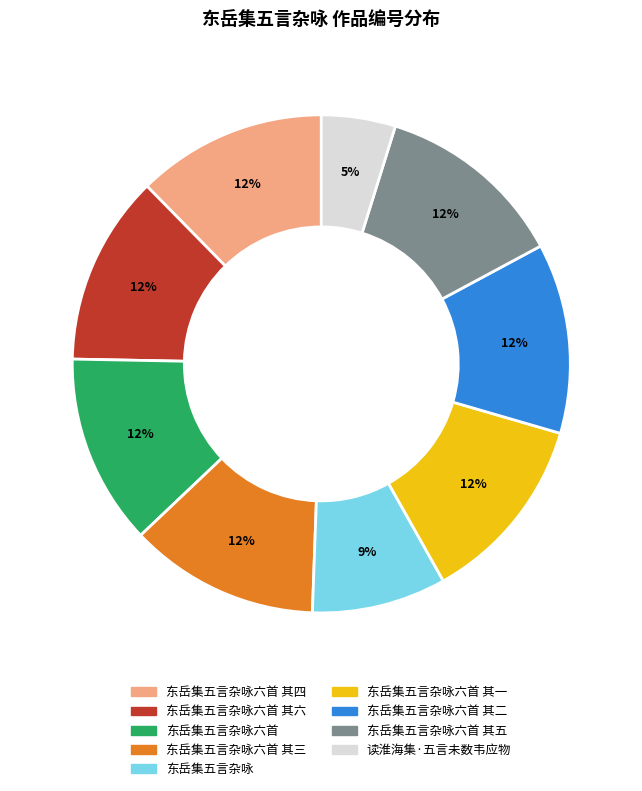

To the nearest percent, what is the average slice percentage?

11%